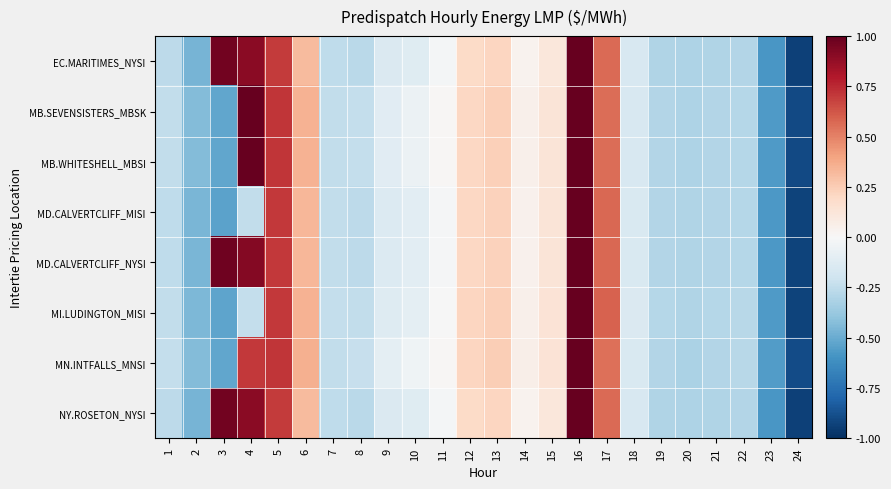

List the series in order of their peak value, highest first.

EC.MARITIMES_NYSI, MB.SEVENSISTERS_MBSK, MB.WHITESHELL_MBSI, MD.CALVERTCLIFF_MISI, MD.CALVERTCLIFF_NYSI, MI.LUDINGTON_MISI, MN.INTFALLS_MNSI, NY.ROSETON_NYSI